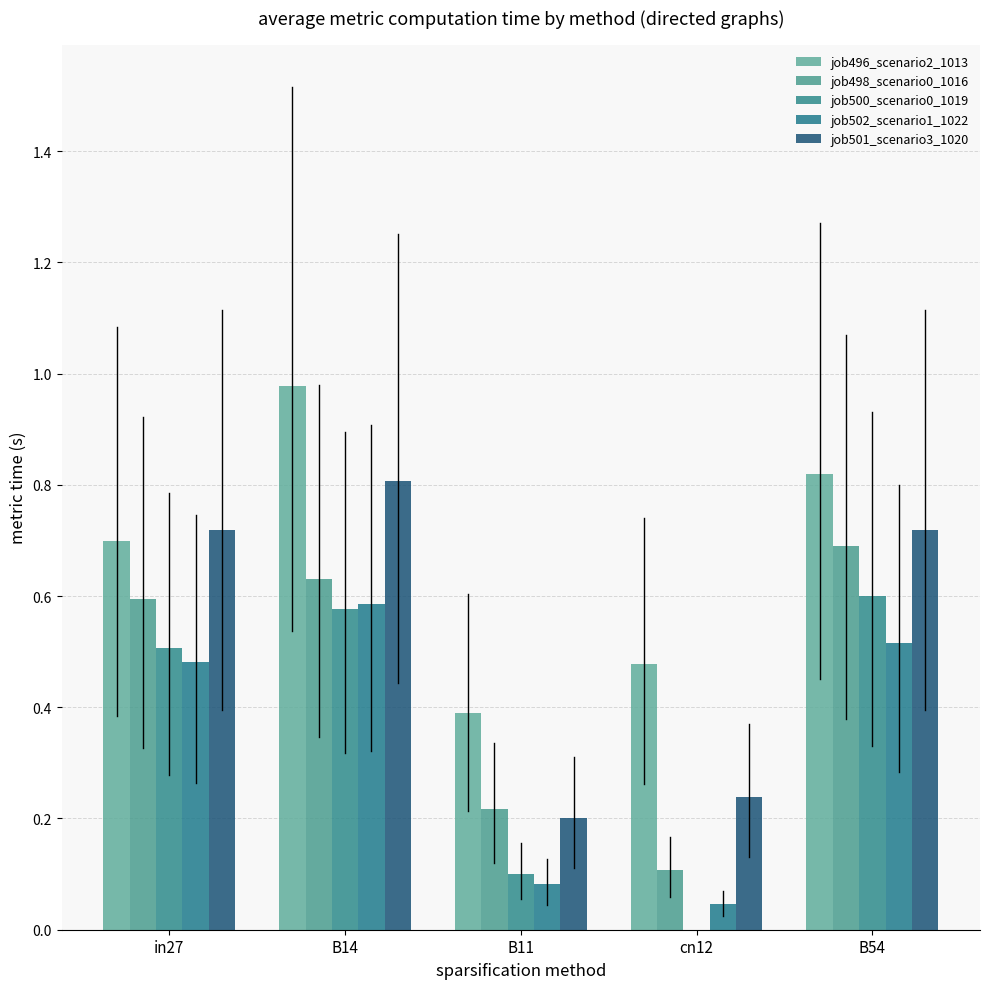

What is the spread (max minus min) of values at B11?

0.3